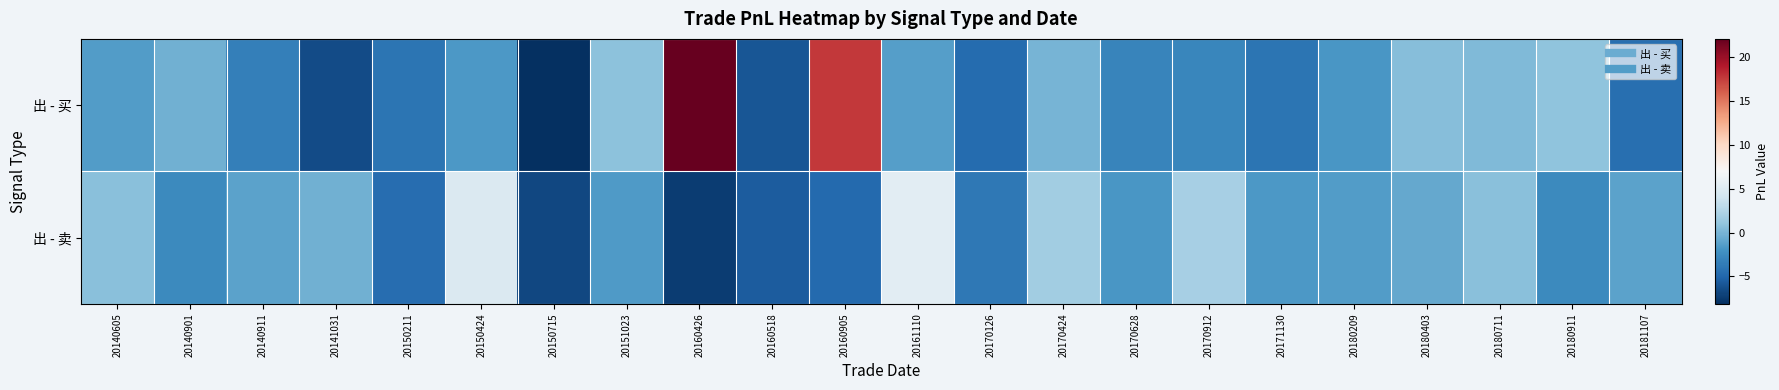

What is the minimum value shown in the chart?

-8.1